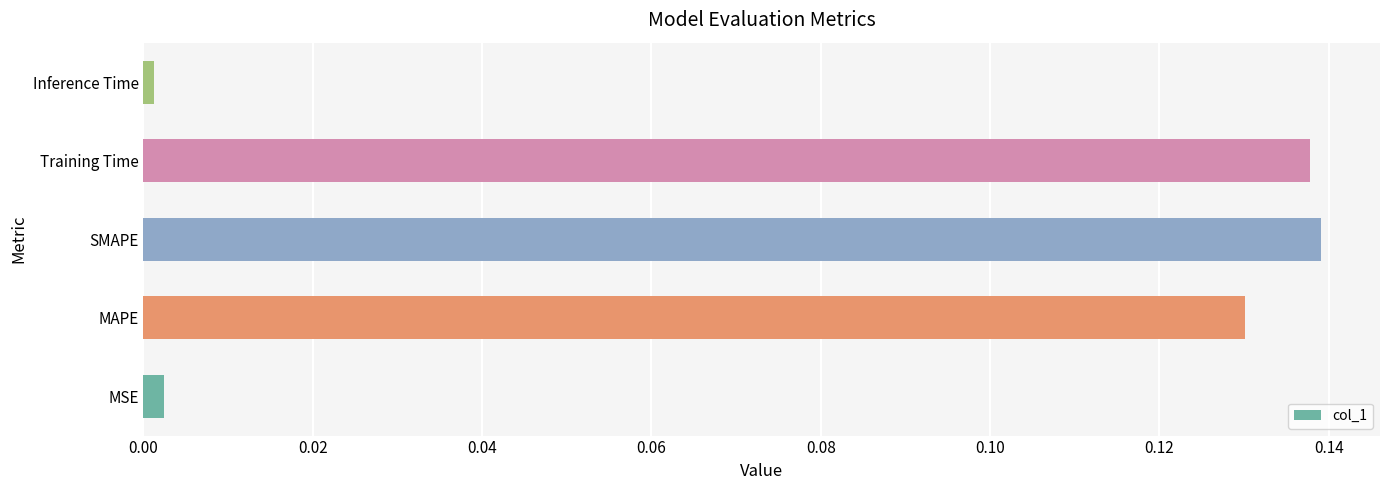

True or false: the data shows 0.2 at MAPE.

False